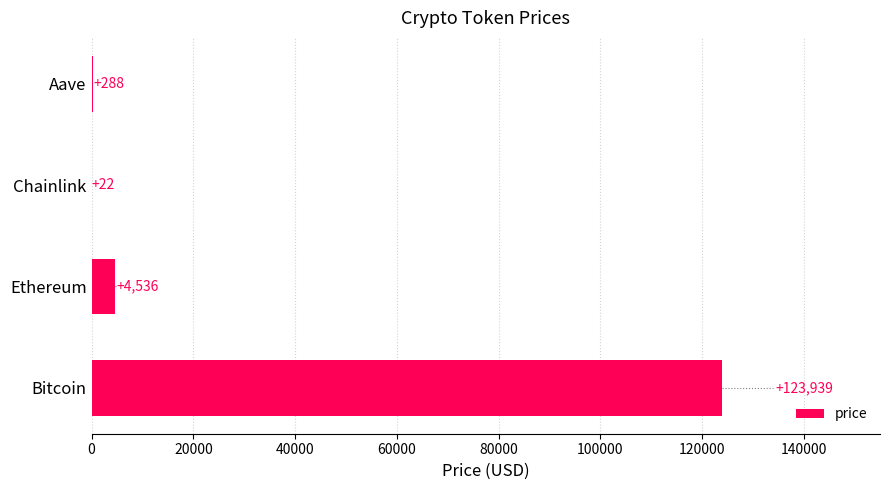

Is it true that the value at Chainlink is 21.9?

True